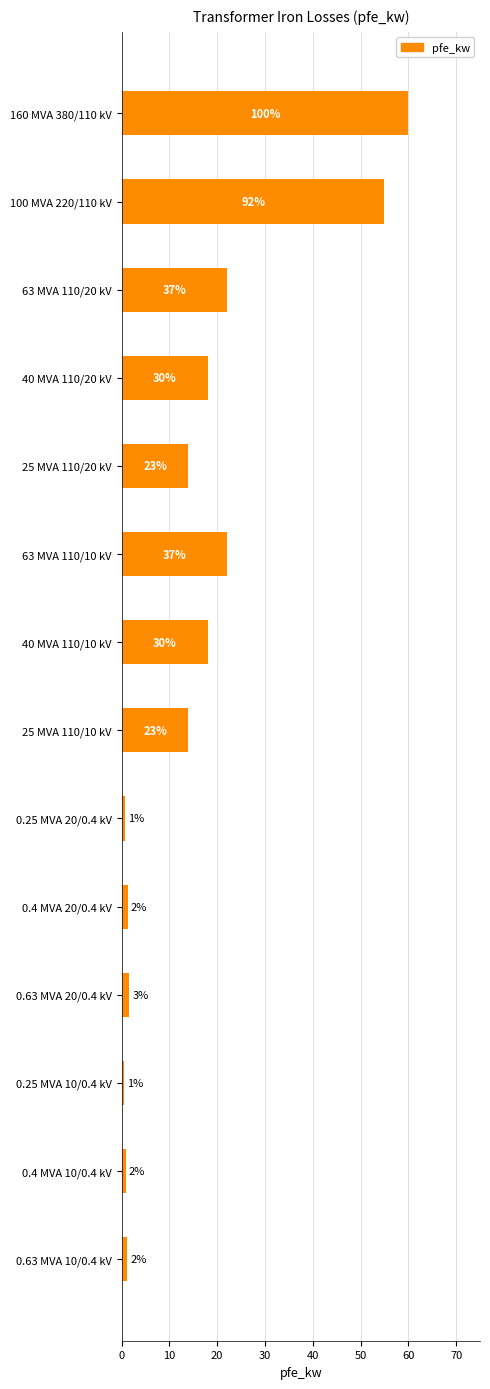

Are the bars horizontal?

Yes